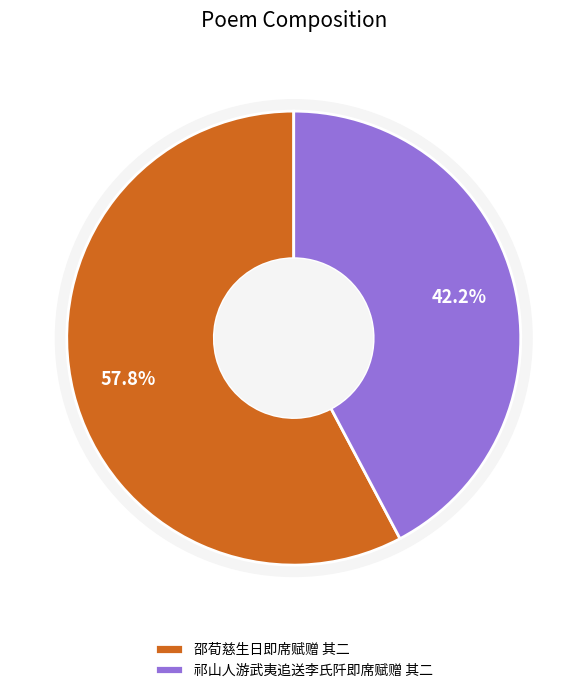

To the nearest percent, what is the difference between the largest and smallest slice percentages?

16%